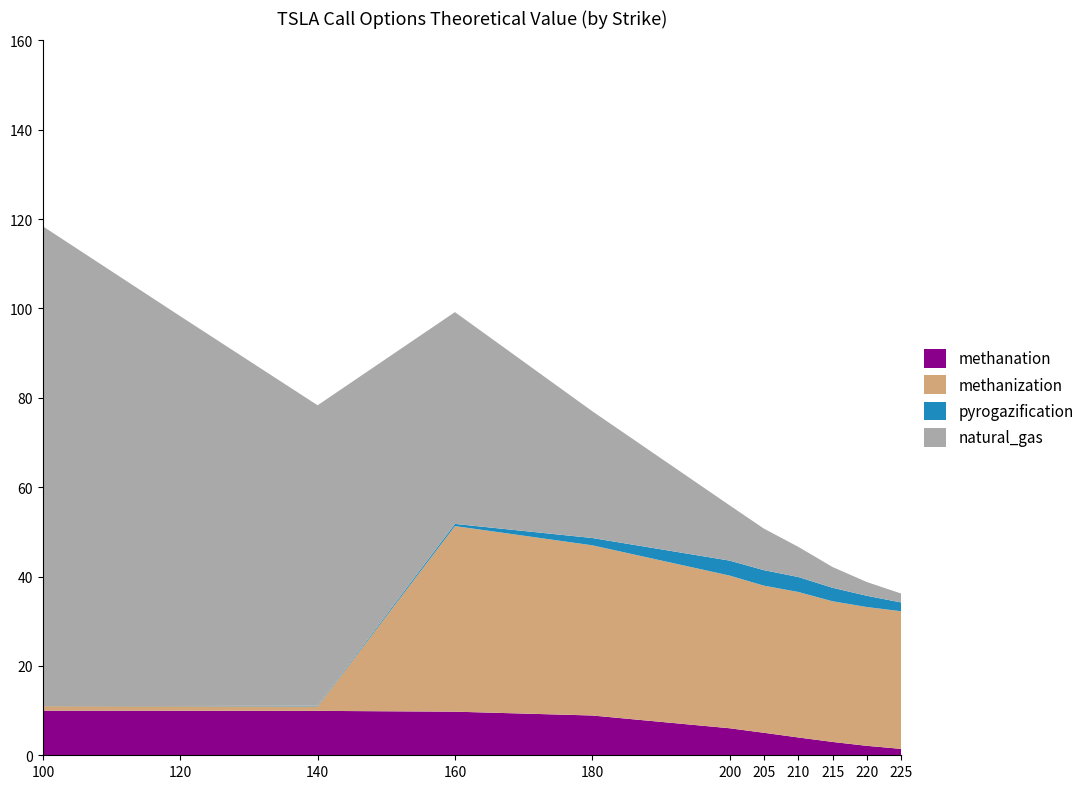

What is the highest value of the methanation series?

10.0